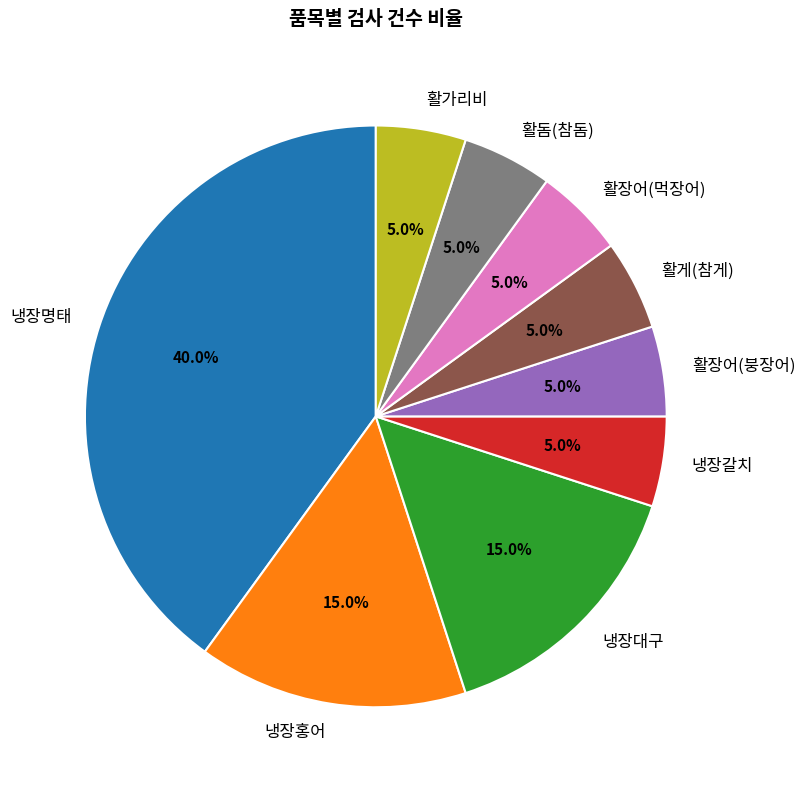

What portion of the pie excludes 활돔(참돔)?

95.0%